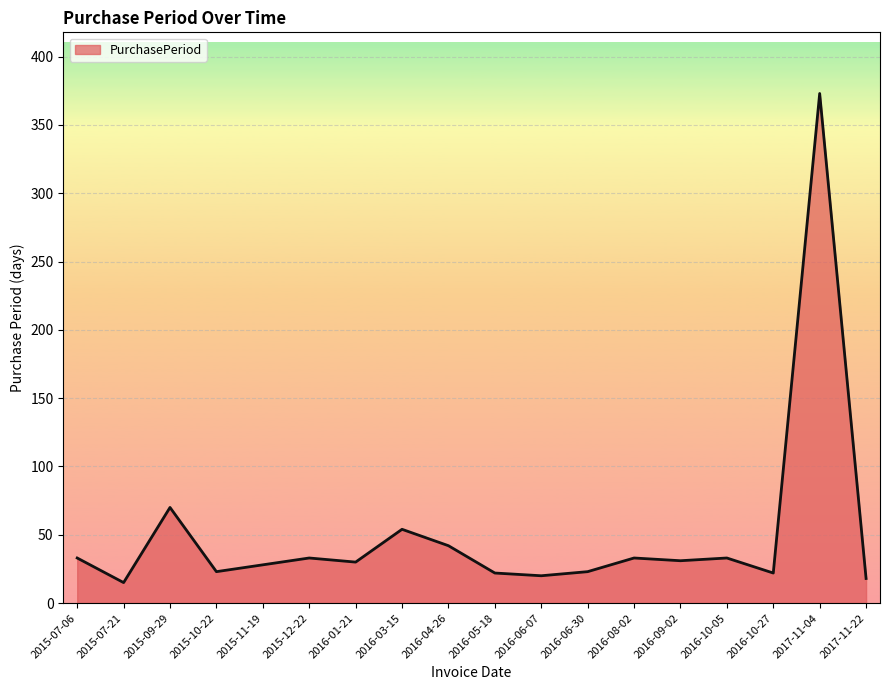

How many lines are shown in the chart?

1